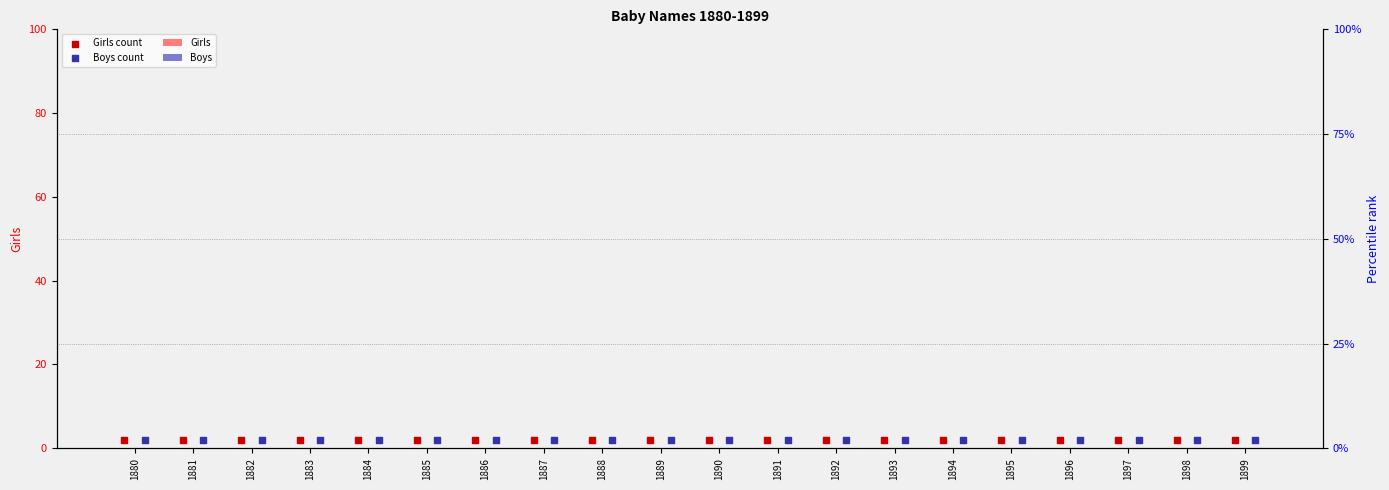

What are all the series names shown in the legend?

Girls, Boys, Girls count, Boys count